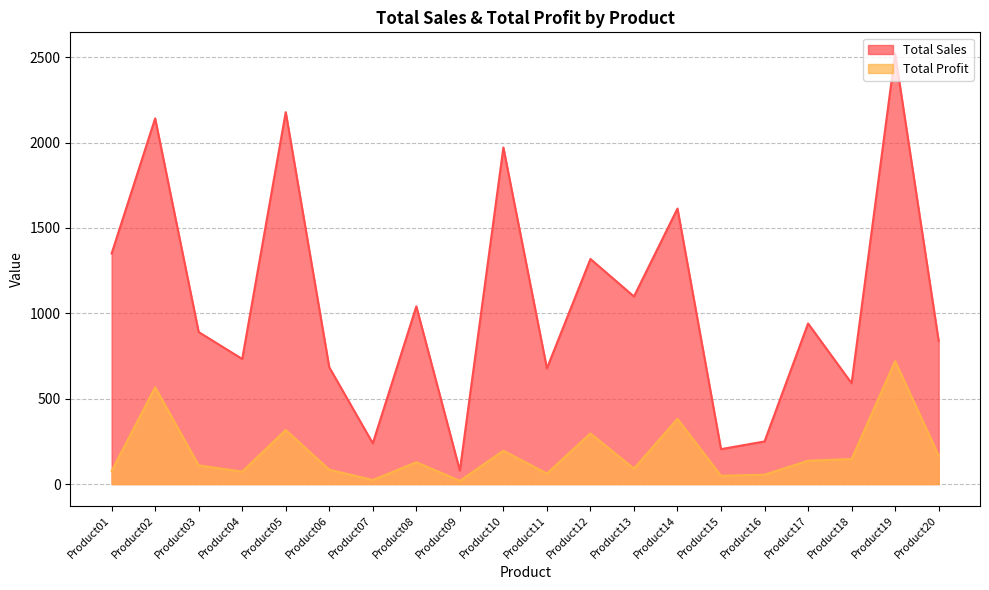

Between Product12 and Product19, which series saw the biggest shift?

Total Sales